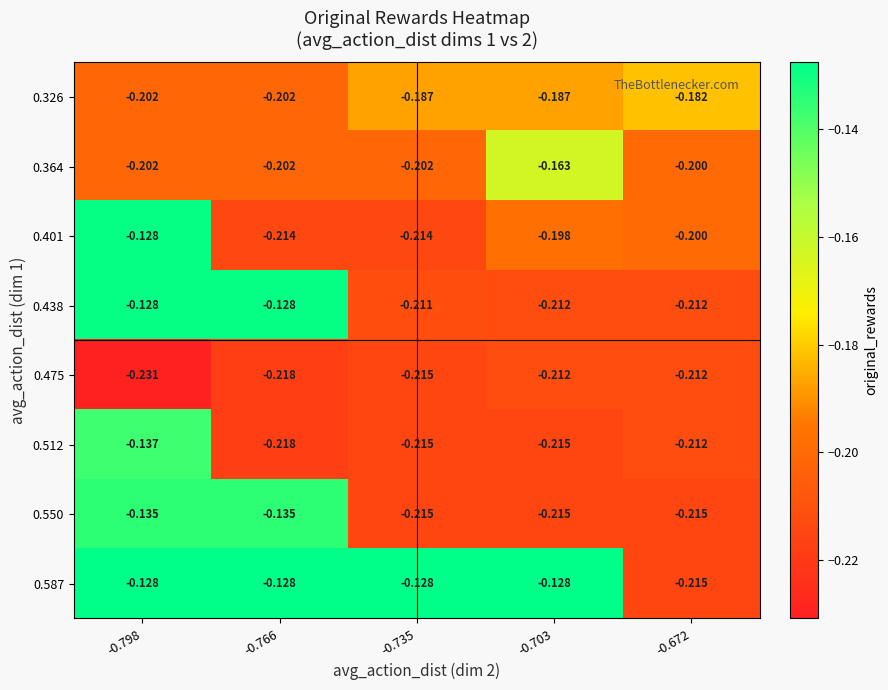

Which series has the widest spread of values?

0.587